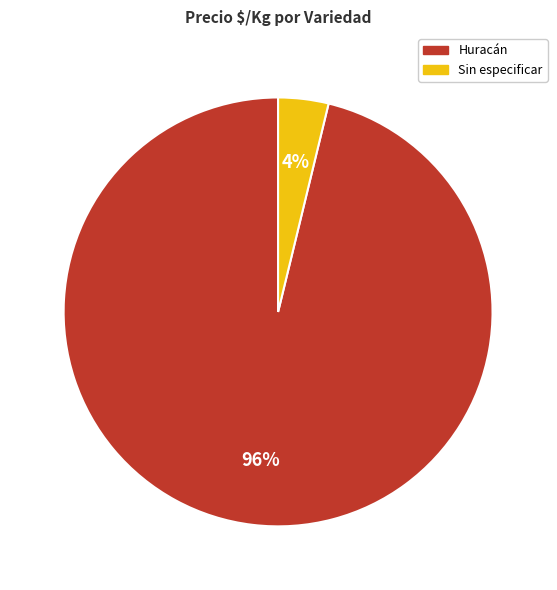

Is there any slice that represents more than half of the pie?

Yes